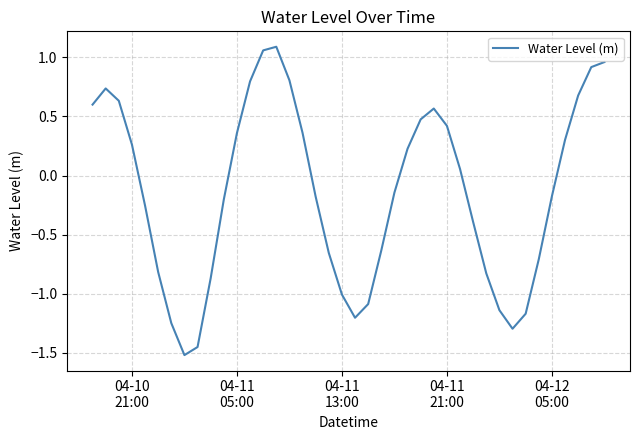

How many lines are shown in the chart?

1